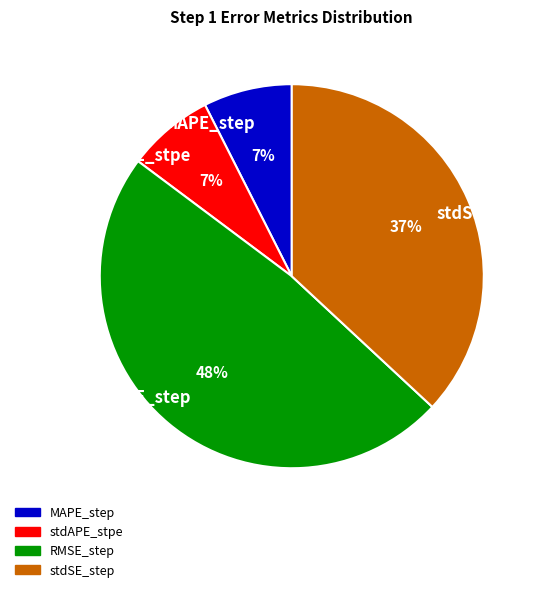

To the nearest percent, what portion does RMSE_step represent?

48%